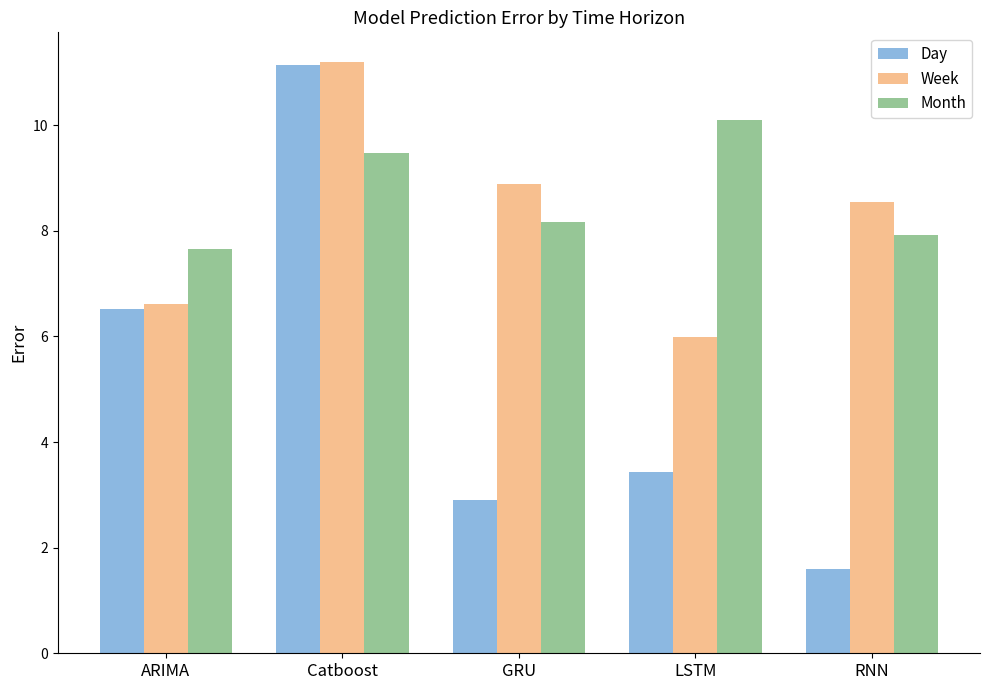

What is the highest value of the Day series?

11.1